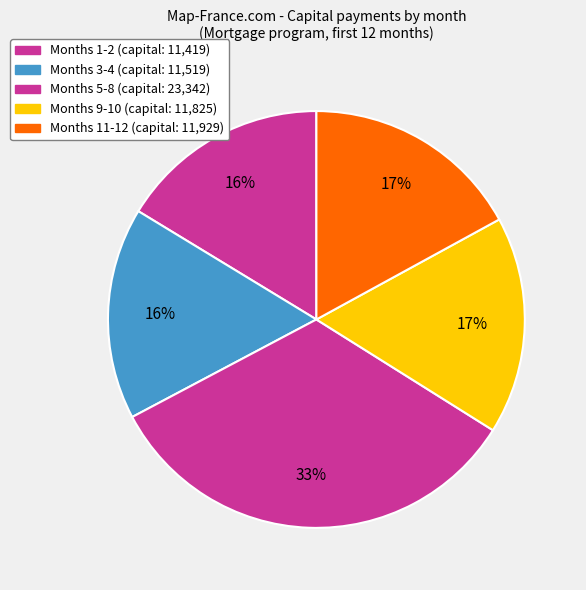

Count the number of slices in the pie.

5